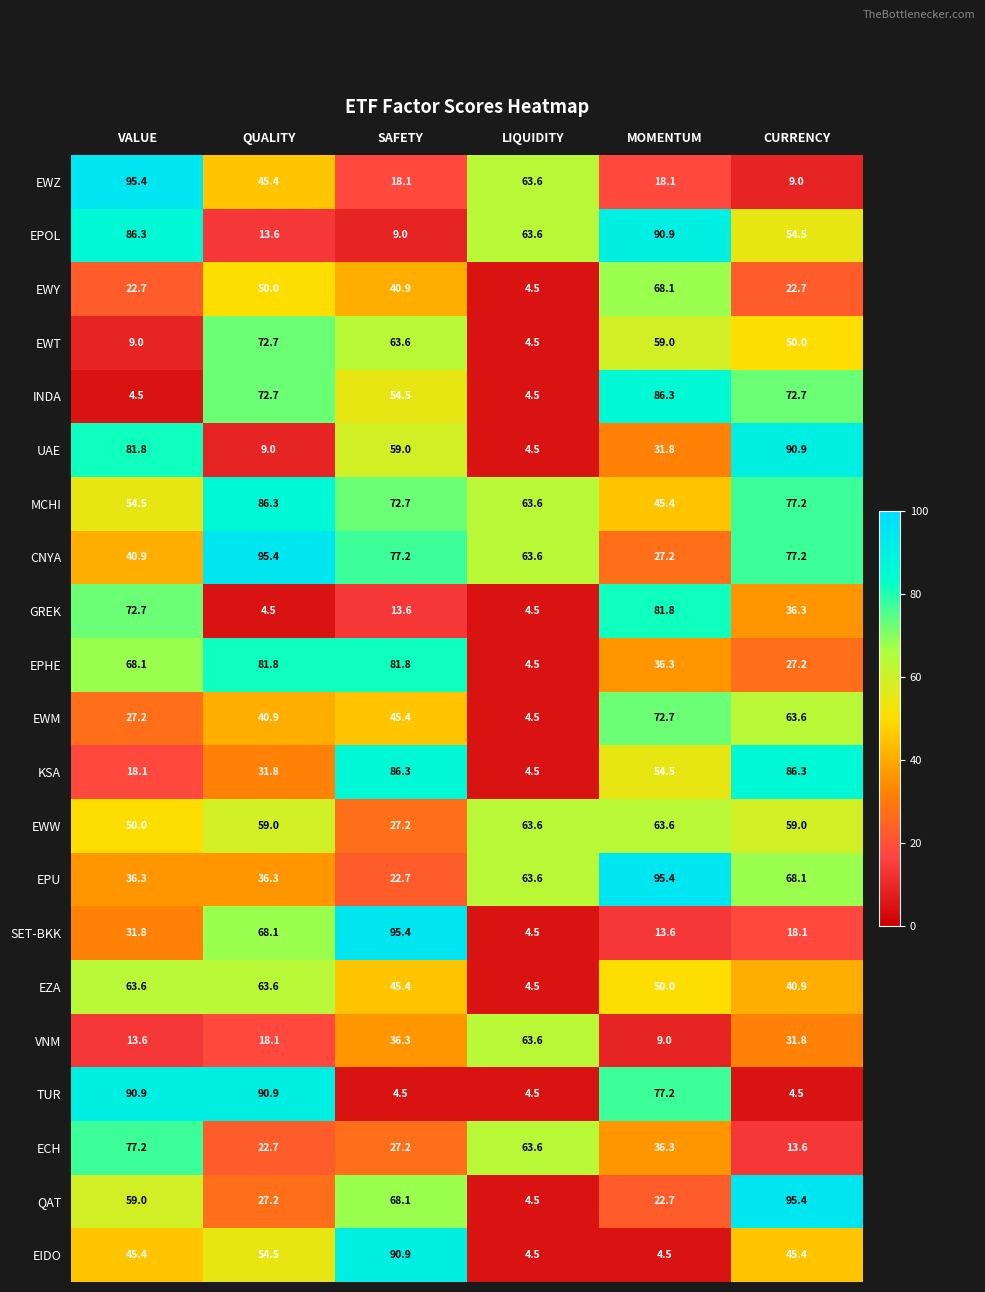

What is the difference between the MCHI values at QUALITY and SAFETY?

13.6